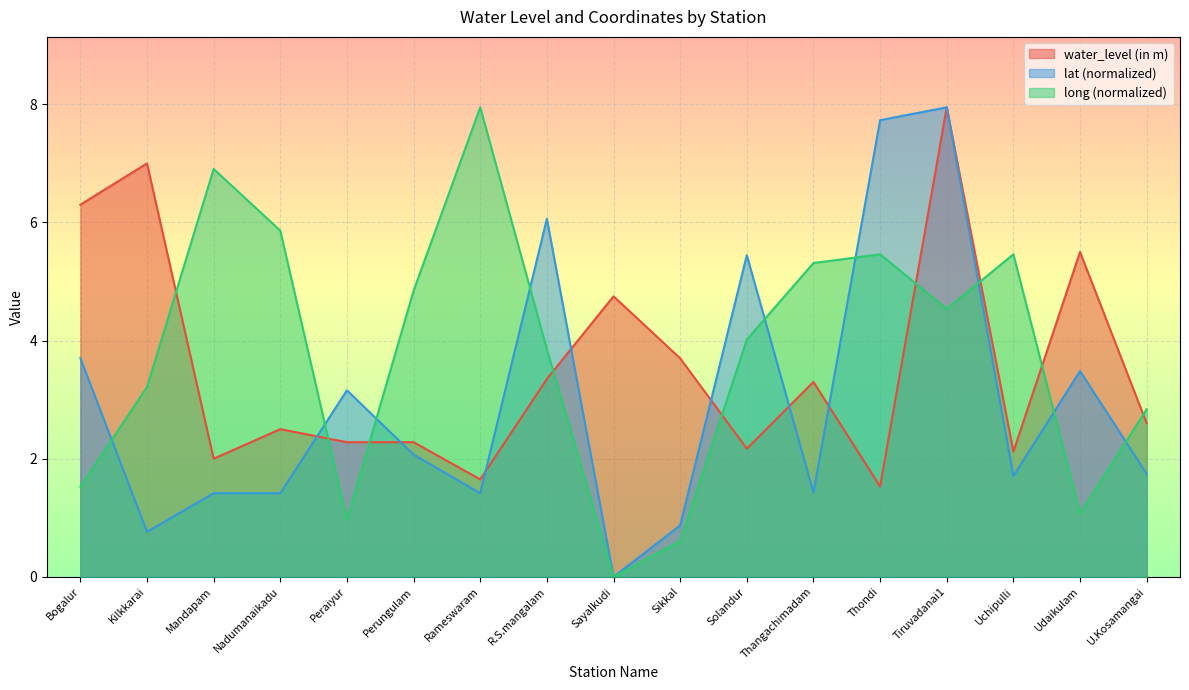

List the series in order of their peak value, lowest first.

water_level (in m), lat, long